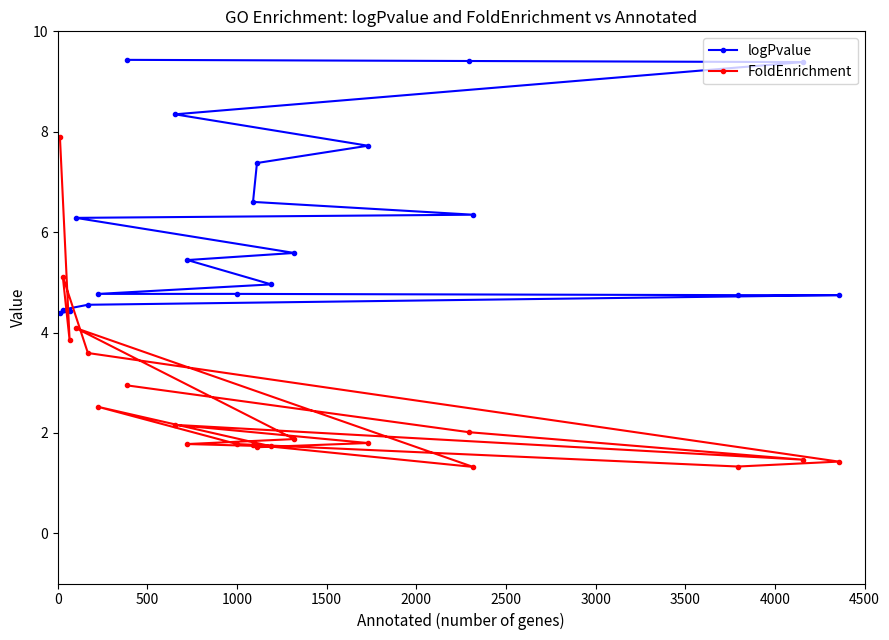

What is the maximum value shown in the chart?

9.4